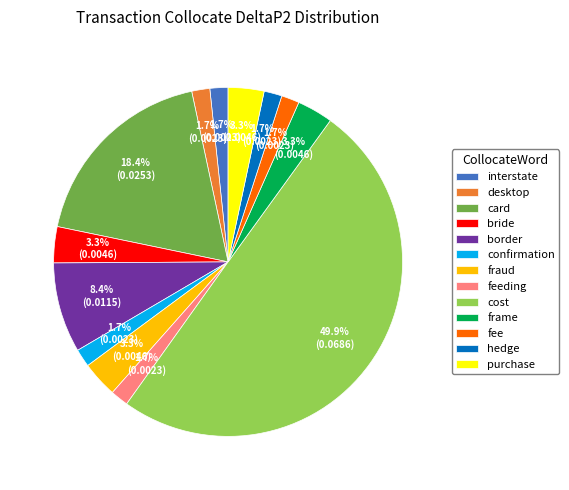

Which slice is the largest?

cost